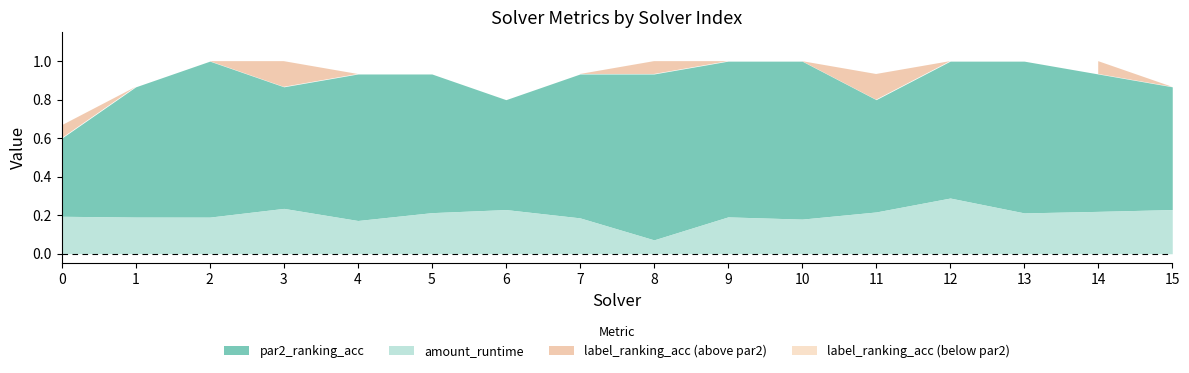

List the labels in order of par2_ranking_acc value, largest first.

2, 9, 10, 12, 13, 4, 5, 7, 8, 14, 1, 3, 15, 6, 11, 0